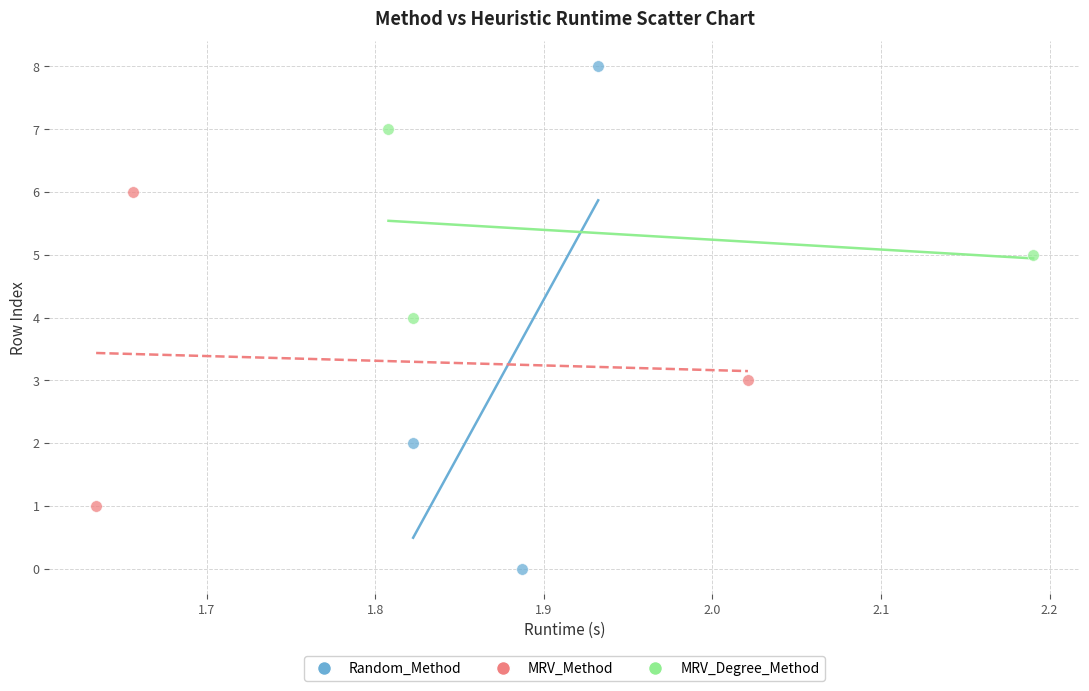

Which series contains the highest Y value?

Random_Method